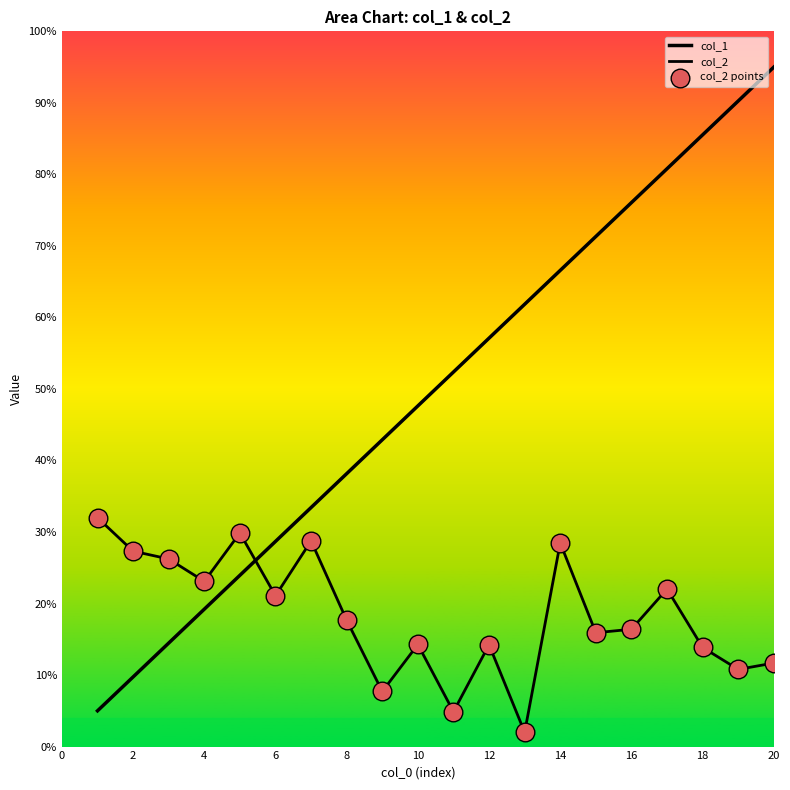

Which series has the largest total across all categories?

col_1